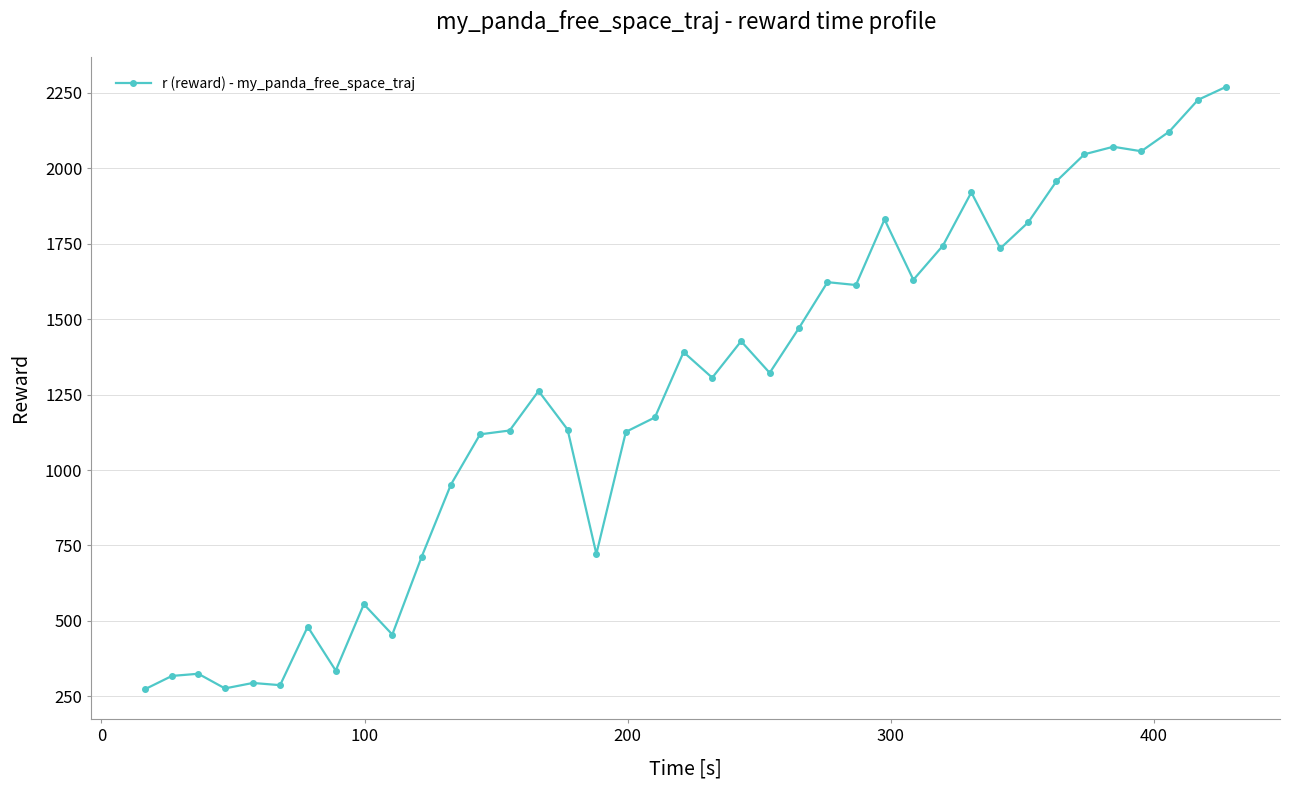

True or false: there are more than 0 points higher than both neighbors.

True